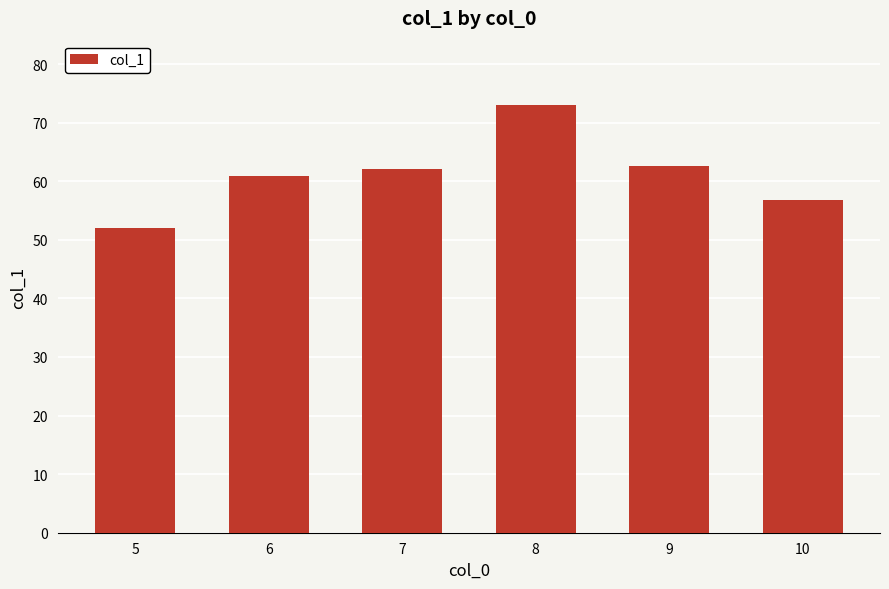

At which category does the chart reach its peak across all series?

8